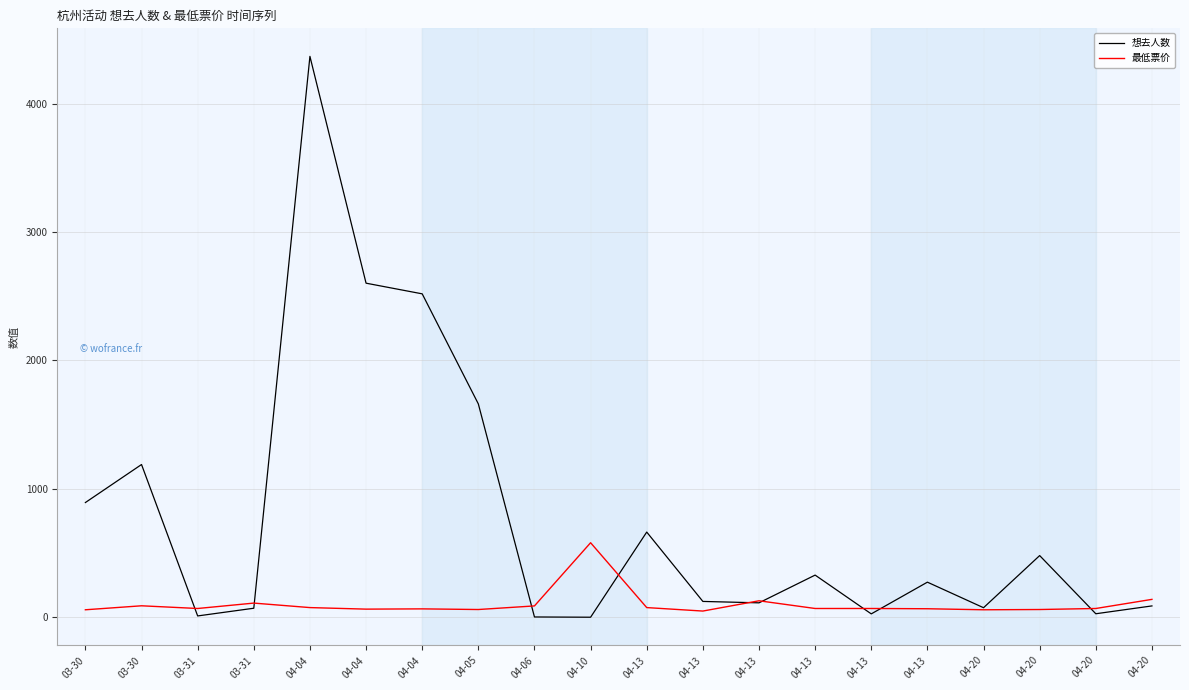

What are all the series names shown in the legend?

想去人数, 最低票价